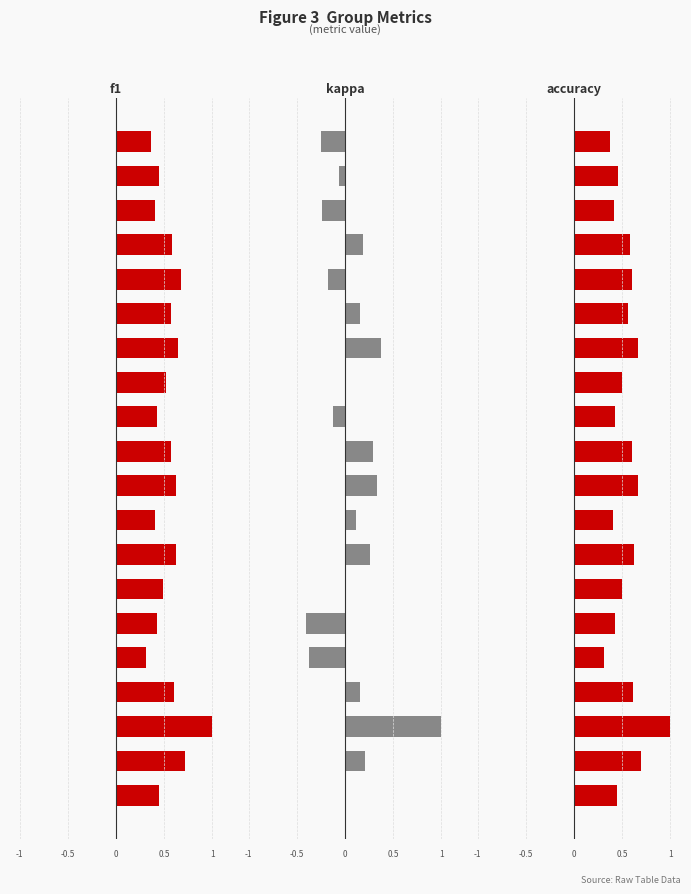

What is the value of the kappa bar at the 19th from the left?

0.2